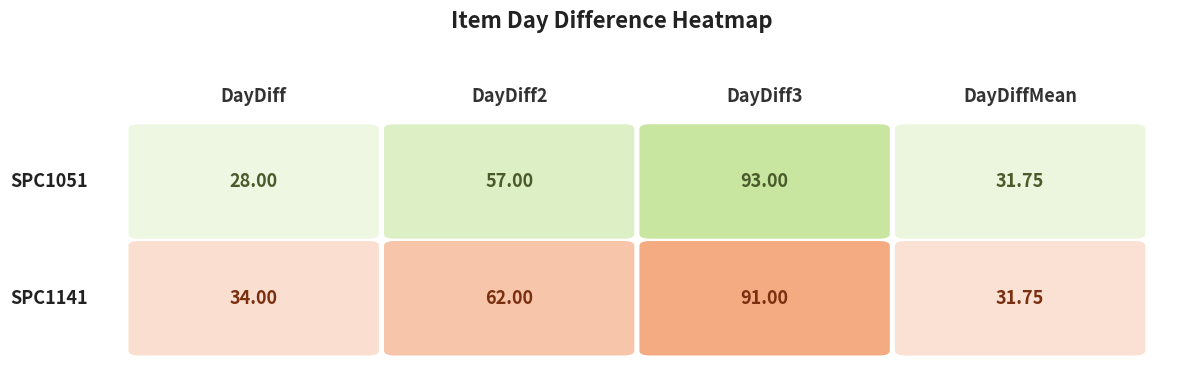

Which has a higher value, DayDiff3 or DayDiff?

DayDiff3